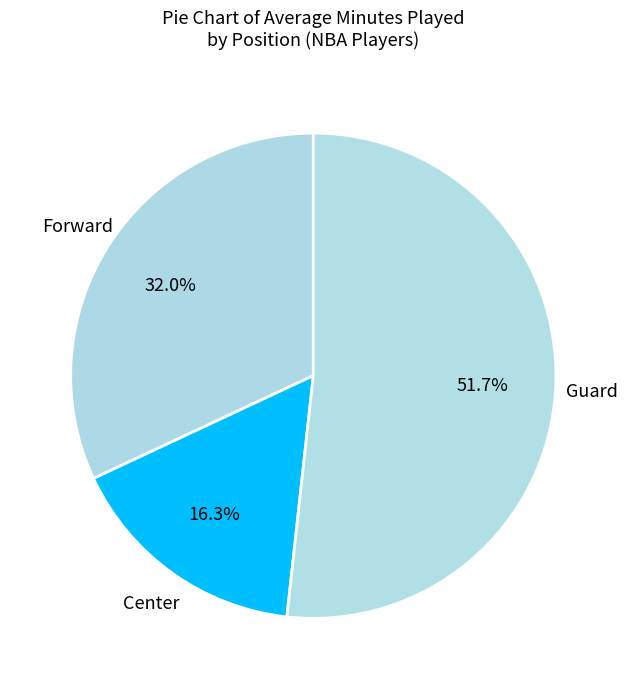

Rank the categories by value from lowest to highest.

Center, Forward, Guard